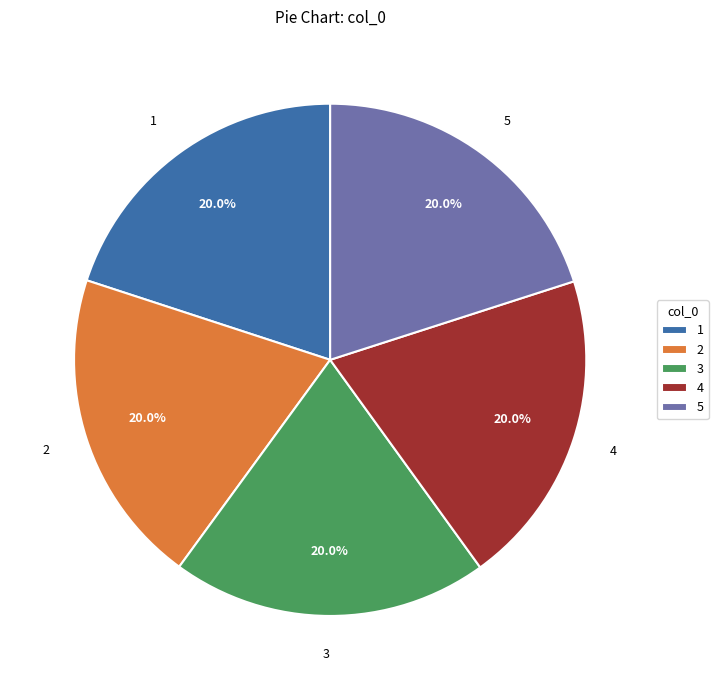

Combined, do 2 and 5 account for over 50%?

No